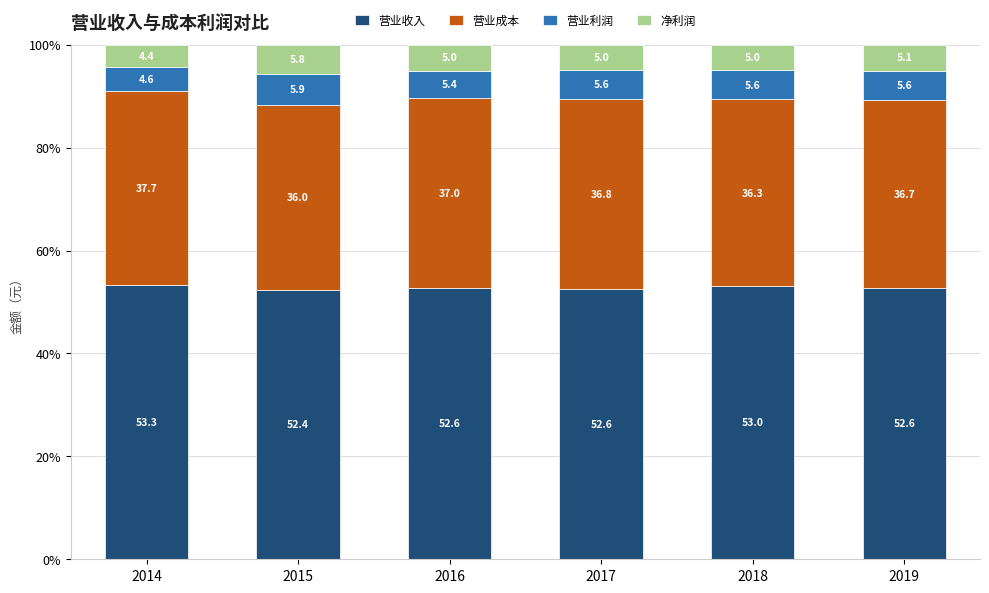

Which category has the lowest value in the 营业收入 series?

2015